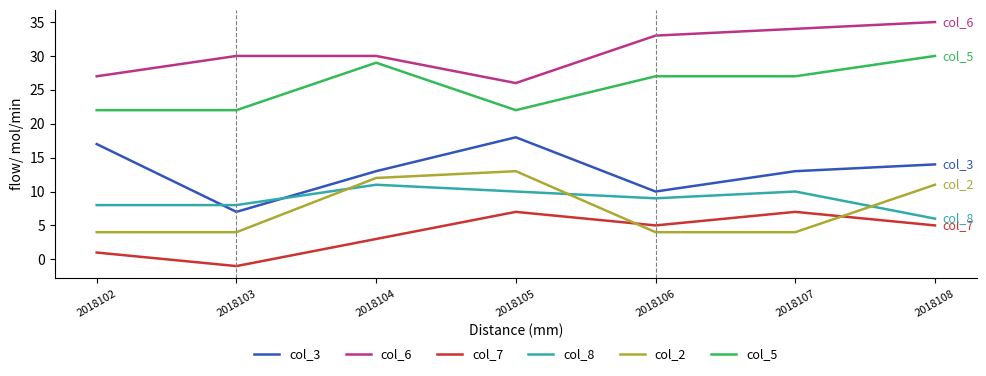

What is the difference between the maximum and minimum values in the col_2 series?

9